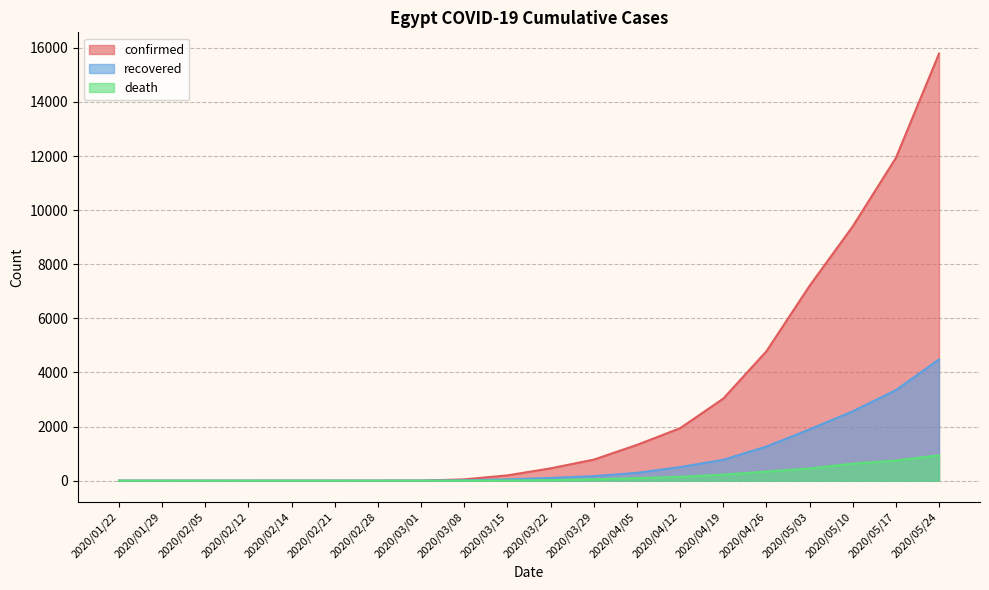

Reading left to right, list all the values displayed in this chart.

confirmed: 2020/01/22=0	2020/01/29=0	2020/02/05=0	2020/02/12=0	2020/02/14=1	2020/02/21=1	2020/02/28=1	2020/03/01=2	2020/03/08=49	2020/03/15=196	2020/03/22=456	2020/03/29=778	2020/04/05=1322	2020/04/12=1939	2020/04/19=3032	2020/04/26=4782	2020/05/03=7201	2020/05/10=9400	2020/05/17=11931	2020/05/24=15786
recovered: 2020/01/22=0	2020/01/29=0	2020/02/05=0	2020/02/12=0	2020/02/14=0	2020/02/21=0	2020/02/28=1	2020/03/01=1	2020/03/08=14	2020/03/15=46	2020/03/22=101	2020/03/29=168	2020/04/05=289	2020/04/12=502	2020/04/19=771	2020/04/26=1260	2020/05/03=1896	2020/05/10=2564	2020/05/17=3348	2020/05/24=4482
death: 2020/01/22=0	2020/01/29=0	2020/02/05=0	2020/02/12=0	2020/02/14=0	2020/02/21=0	2020/02/28=0	2020/03/01=0	2020/03/08=3	2020/03/15=6	2020/03/22=21	2020/03/29=52	2020/04/05=94	2020/04/12=142	2020/04/19=224	2020/04/26=337	2020/05/03=452	2020/05/10=630	2020/05/17=745	2020/05/24=938